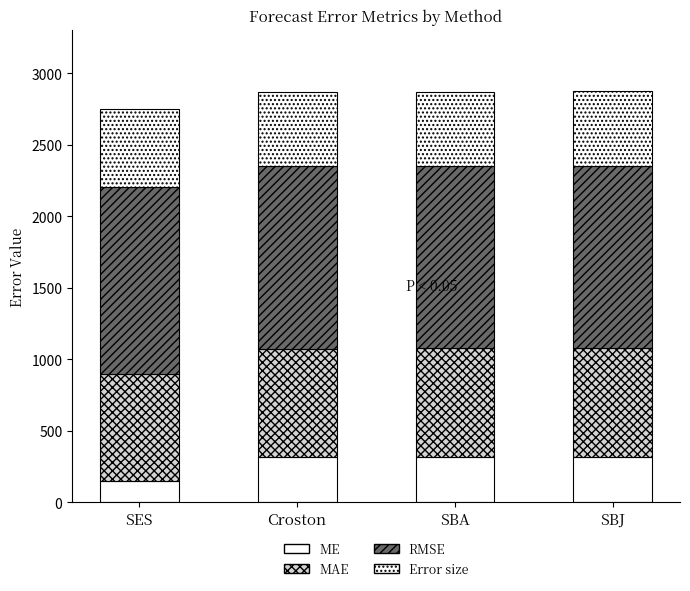

What is the sum of the RMSE values at SES and SBA?

2578.9